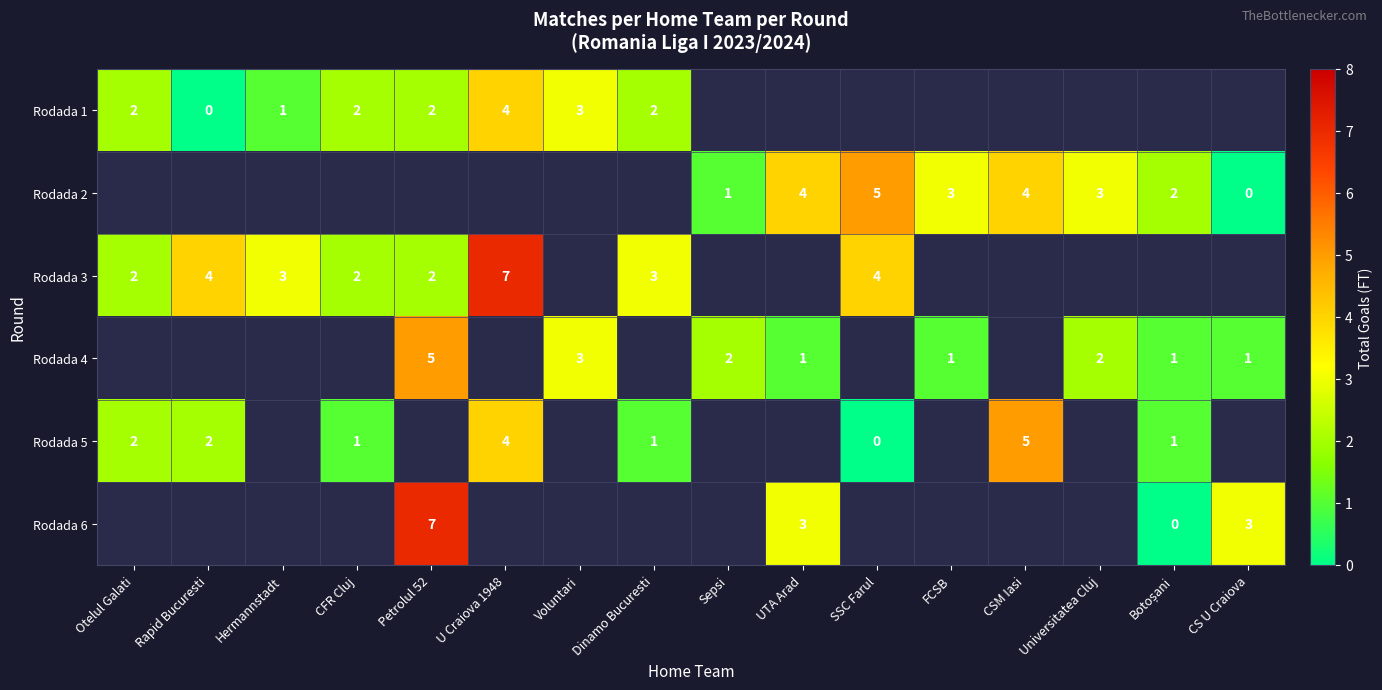

The Rodada 4 series shows 5 at Voluntari. True or false?

False